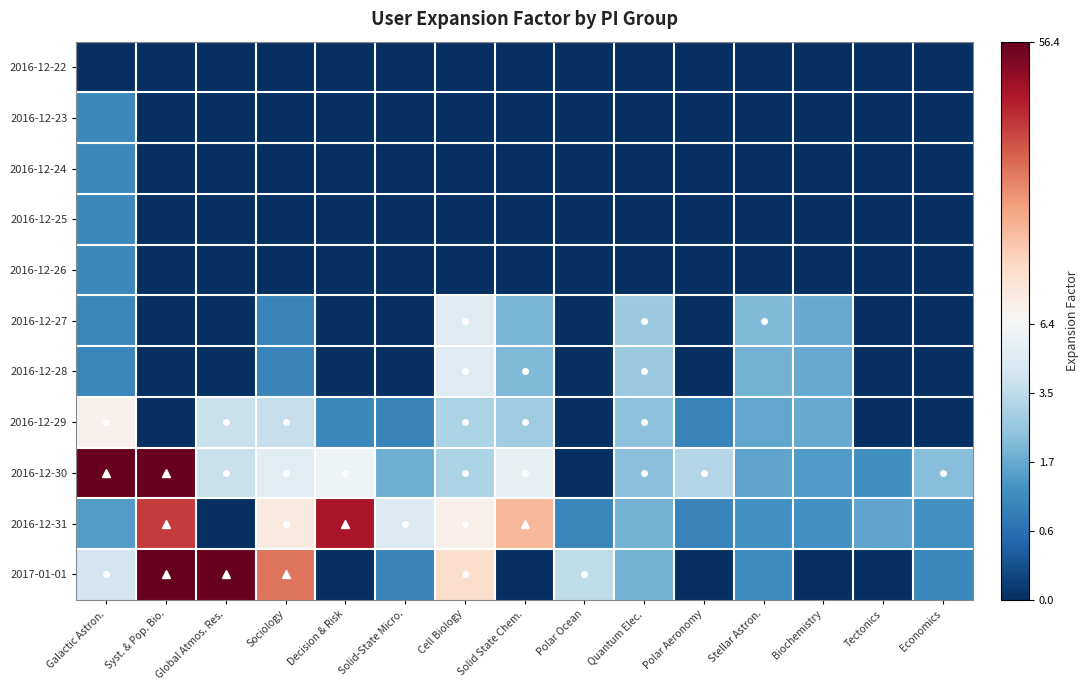

Which series changed the most between Syst. & Pop. Bio. and Stellar Astron.?

2016-12-30